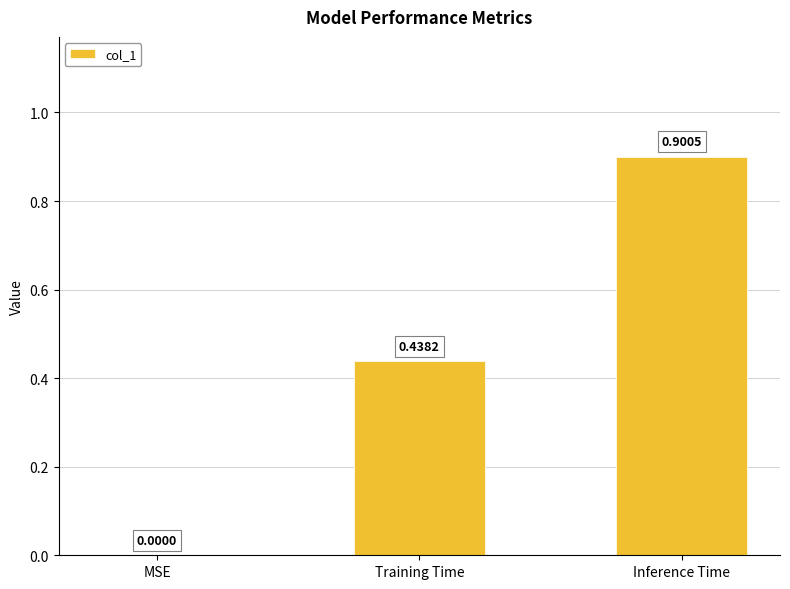

What is the sum of all values?

1.3